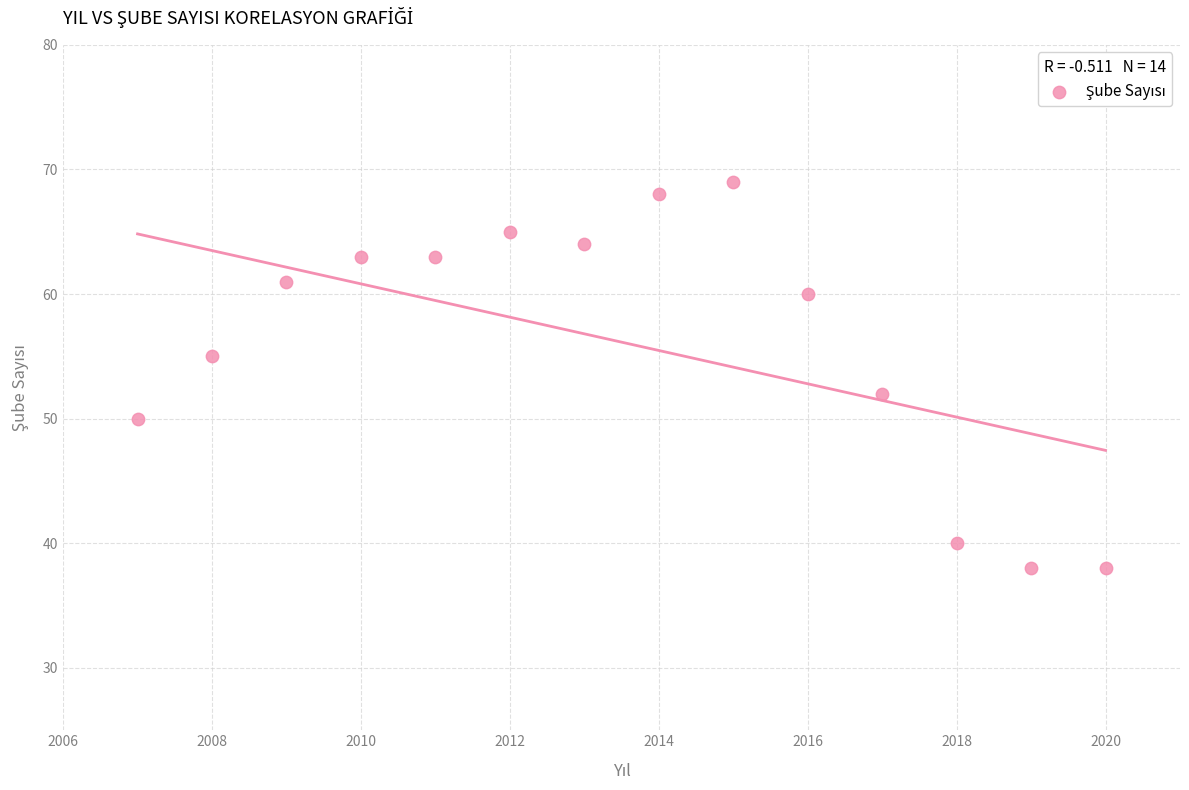

What Y value in the scatter plot is closest to 53?

52